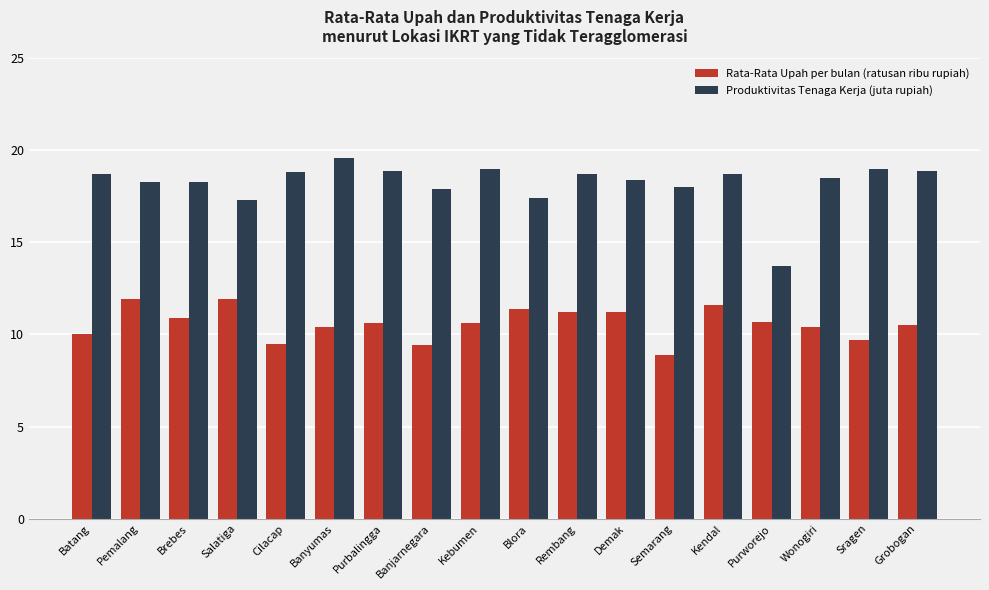

What is the sum of all Produktivitas Tenaga Kerja (juta rupiah) values?

328.1